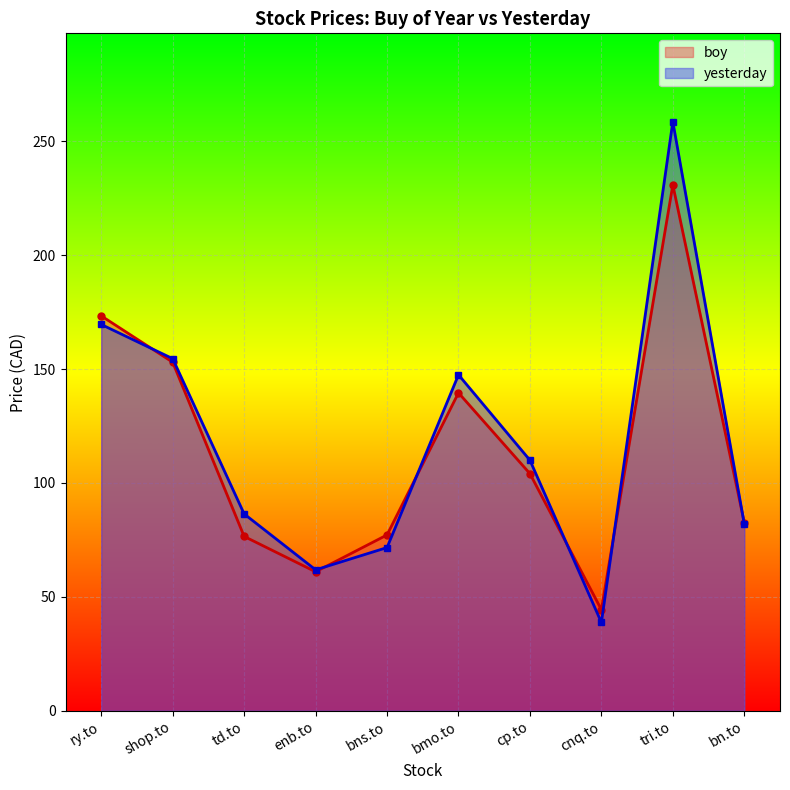

What is the value of the yesterday point at the 2nd from the left?

154.6